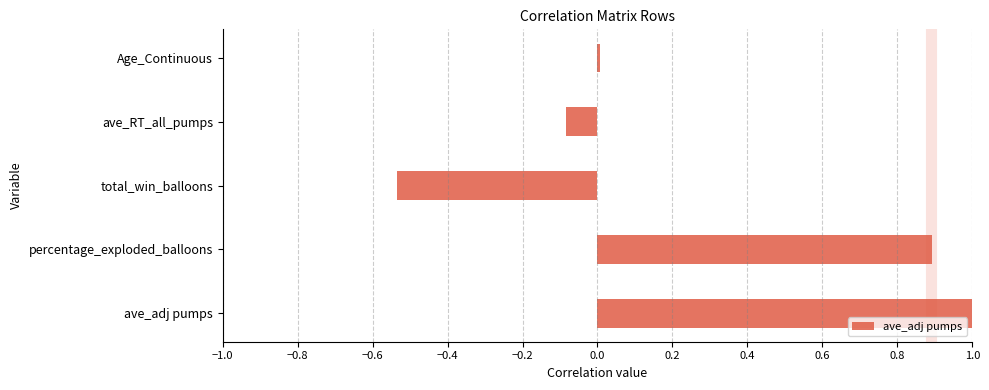

What is the approximate value at percentage_exploded_balloons?

0.9